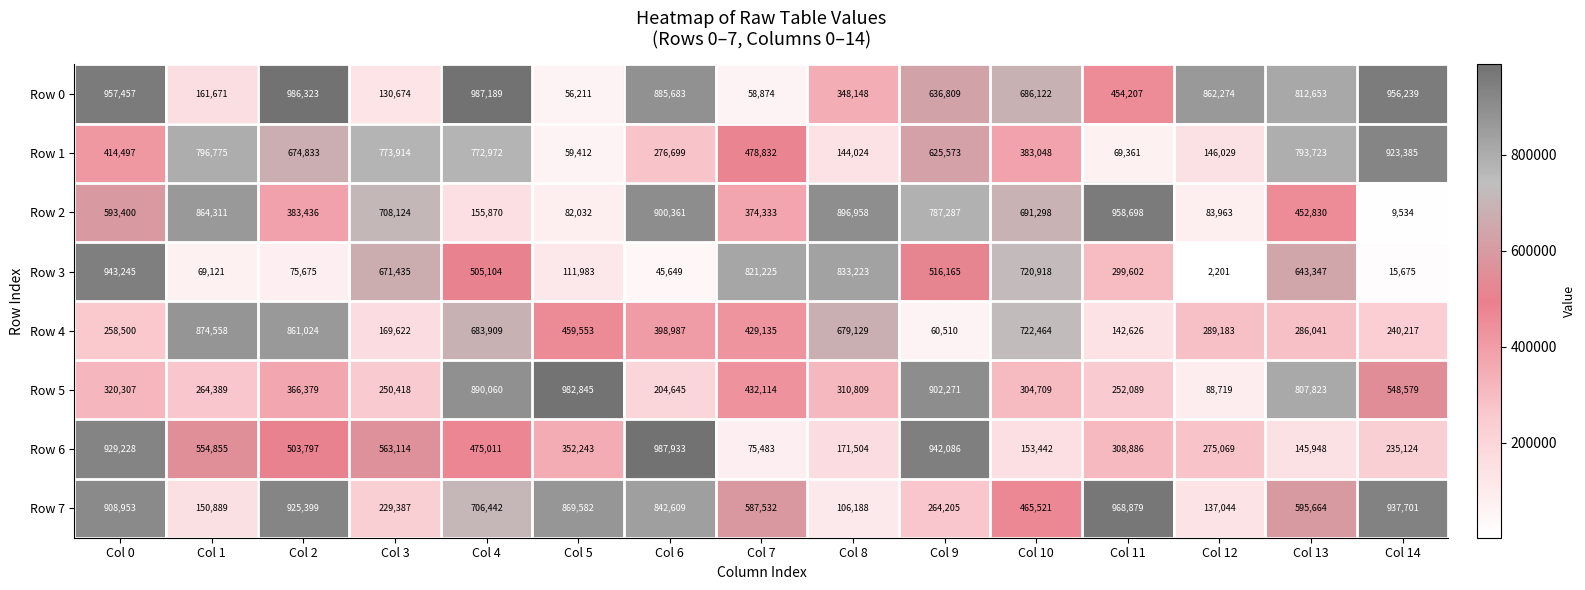

What is the spread (max minus min) of values at Col 6?

942284